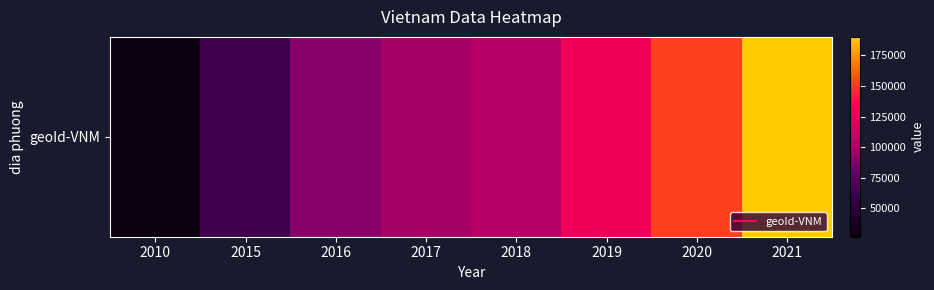

What is the change in value from 2018 to 2019?

+25169